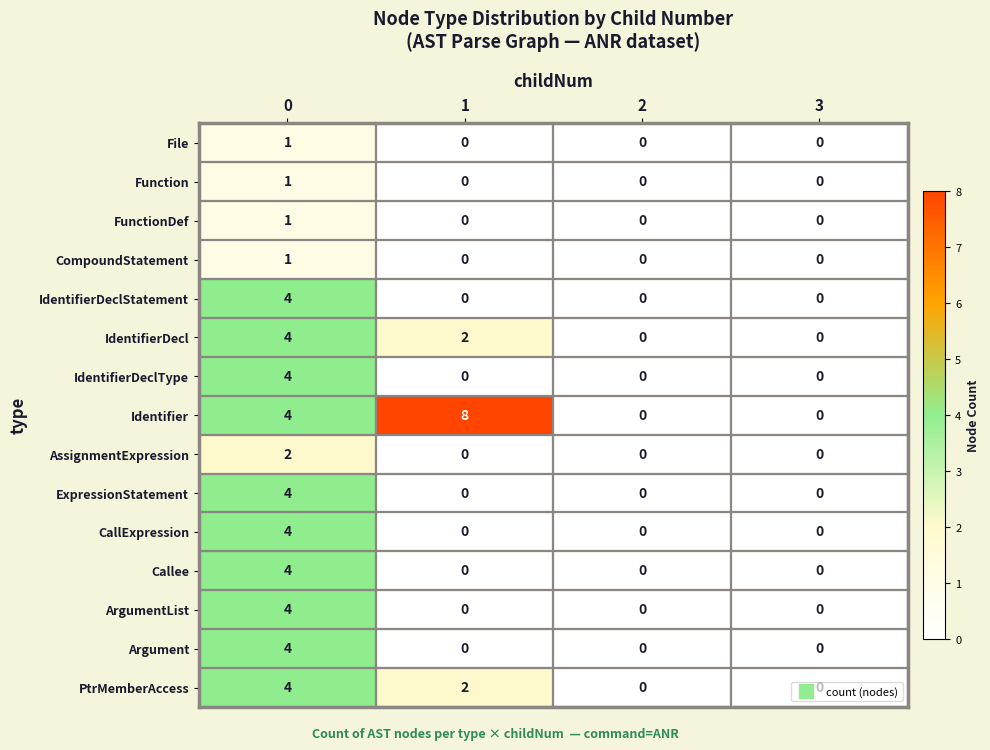

Is the value of PtrMemberAccess at 1 greater than the value of Argument at 3?

Yes